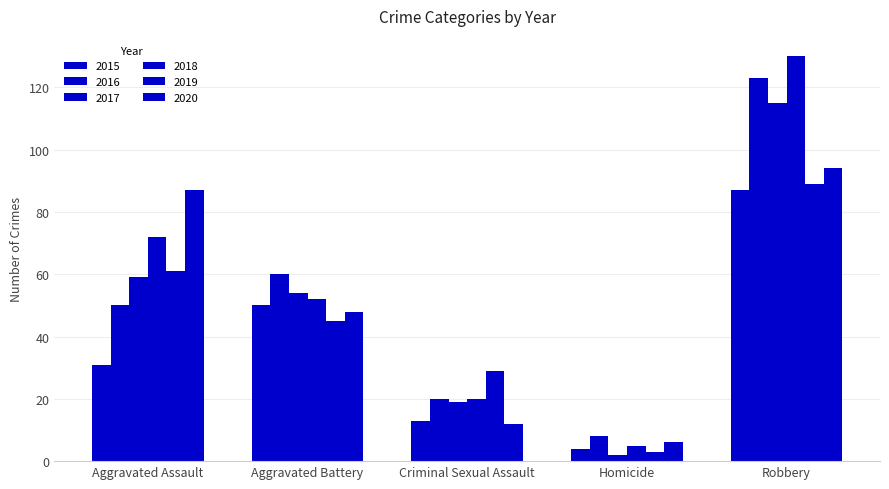

Is it true that 2015 equals 55 at Aggravated Assault?

False